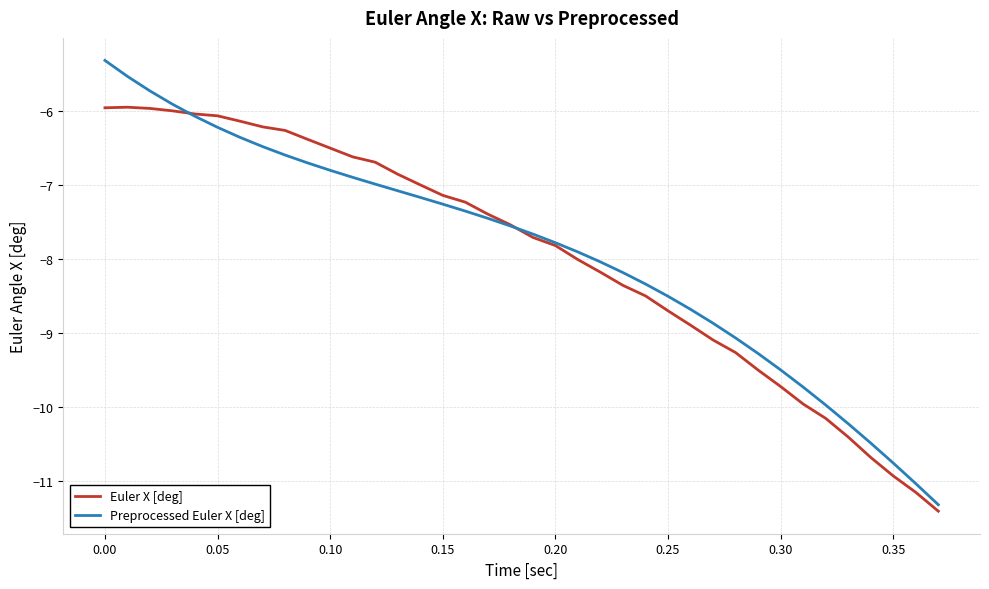

How many intersections are there between Euler X [deg] and Preprocessed Euler X [deg]?

2